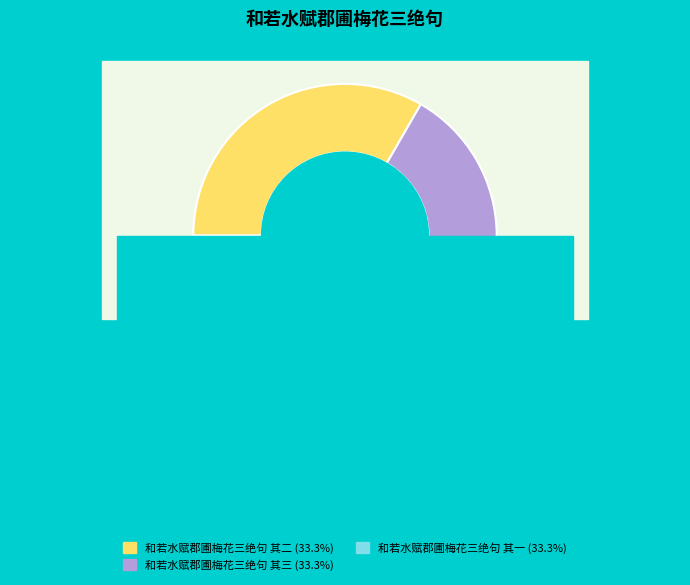

Between 和若水赋郡圃梅花三绝句 其三 and 和若水赋郡圃梅花三绝句 其二, which is larger?

和若水赋郡圃梅花三绝句 其二